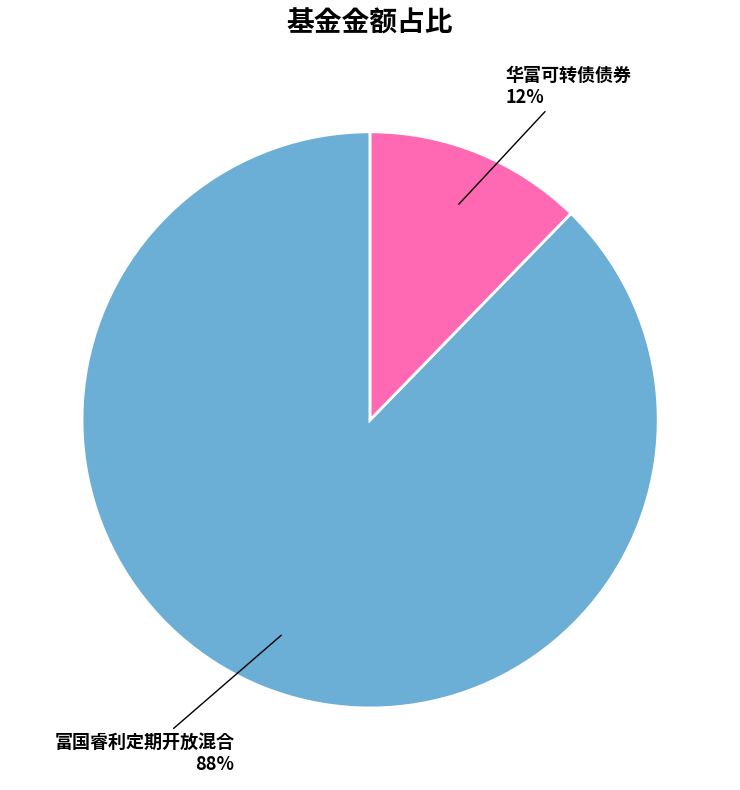

To the nearest percent, what is the combined percentage of 华富可转债债券 and 富国睿利定期开放混合?

100%